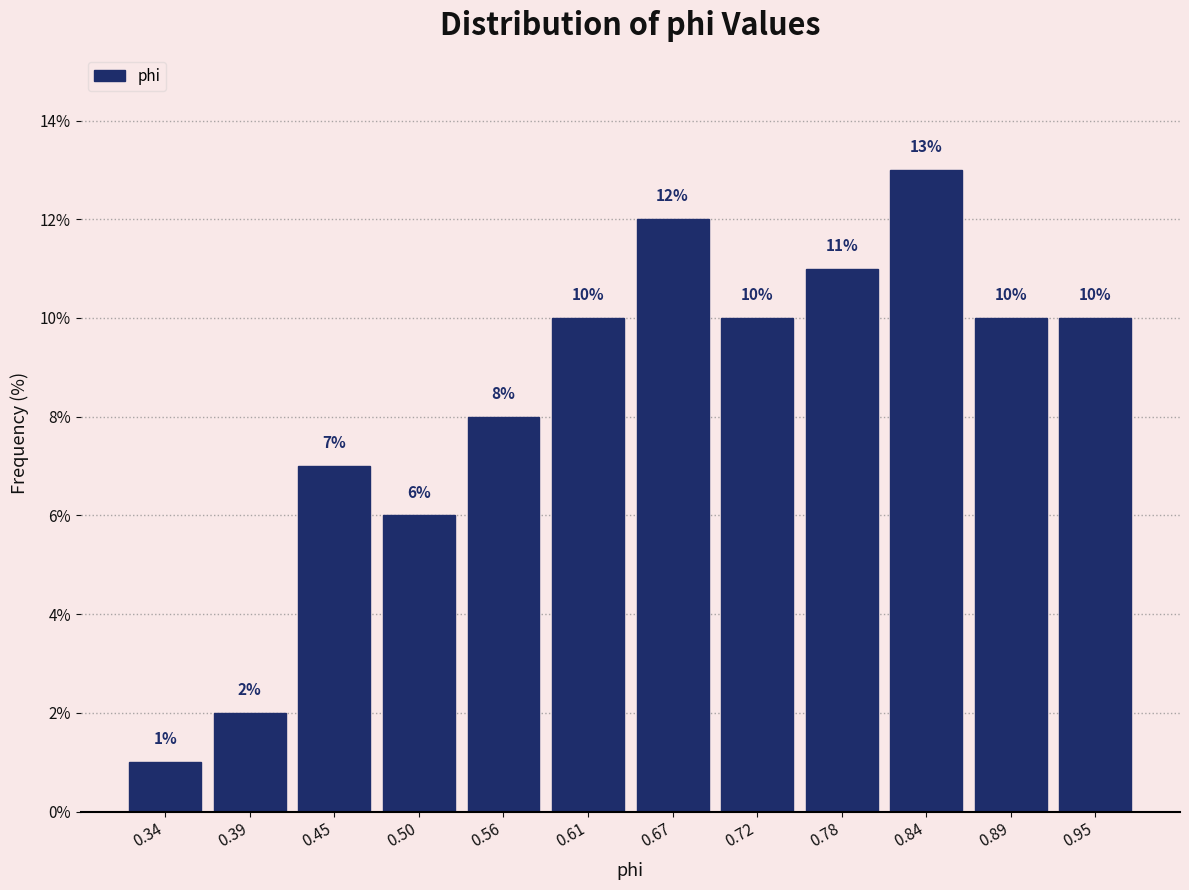

What is the height of the bar covering 0.86 to 0.92 on the x-axis? The bar edges are not printed on the chart, so give them approximately, as read against the axis.

10